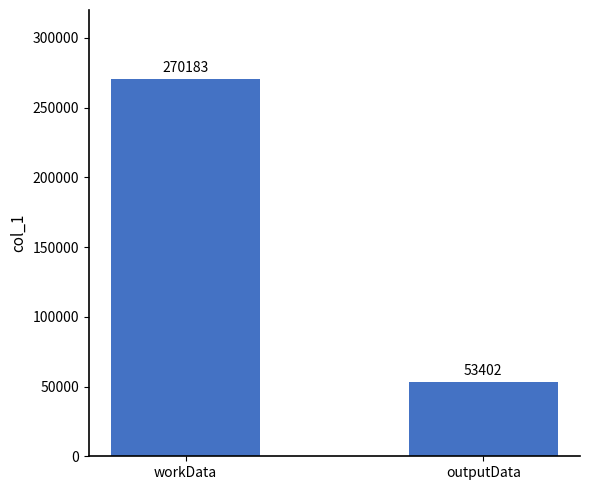

List the labels in order of value, largest first.

workData, outputData